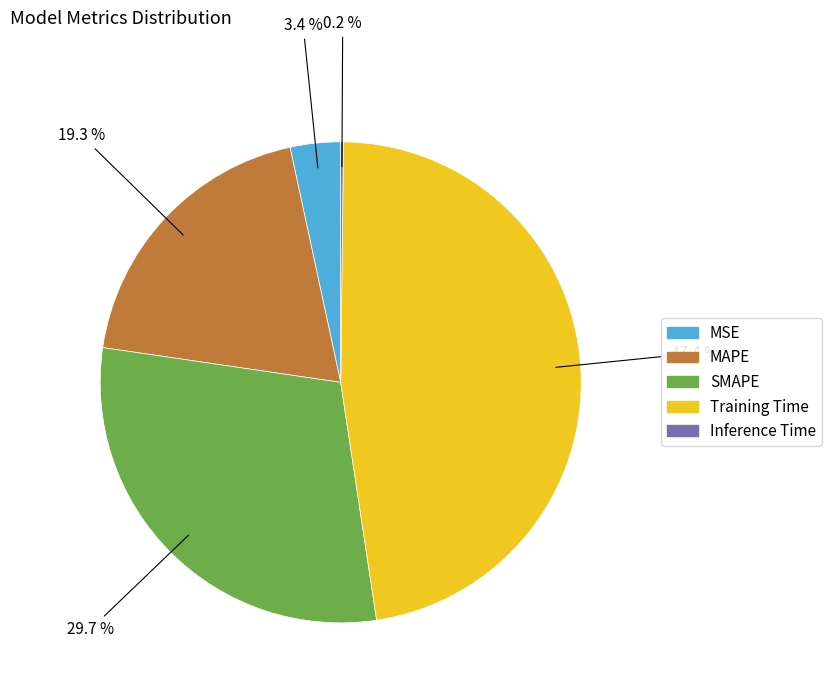

Which has a higher value, MSE or Training Time?

Training Time